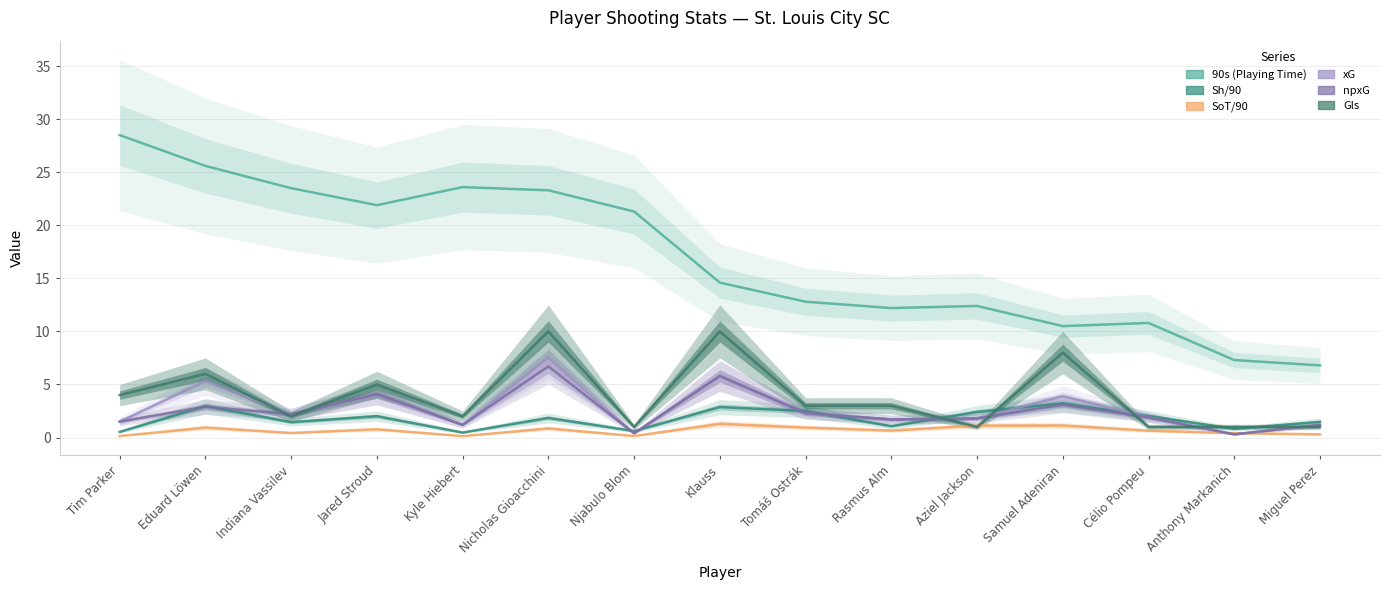

At which category does Gls reach its first local valley?

Indiana Vassilev